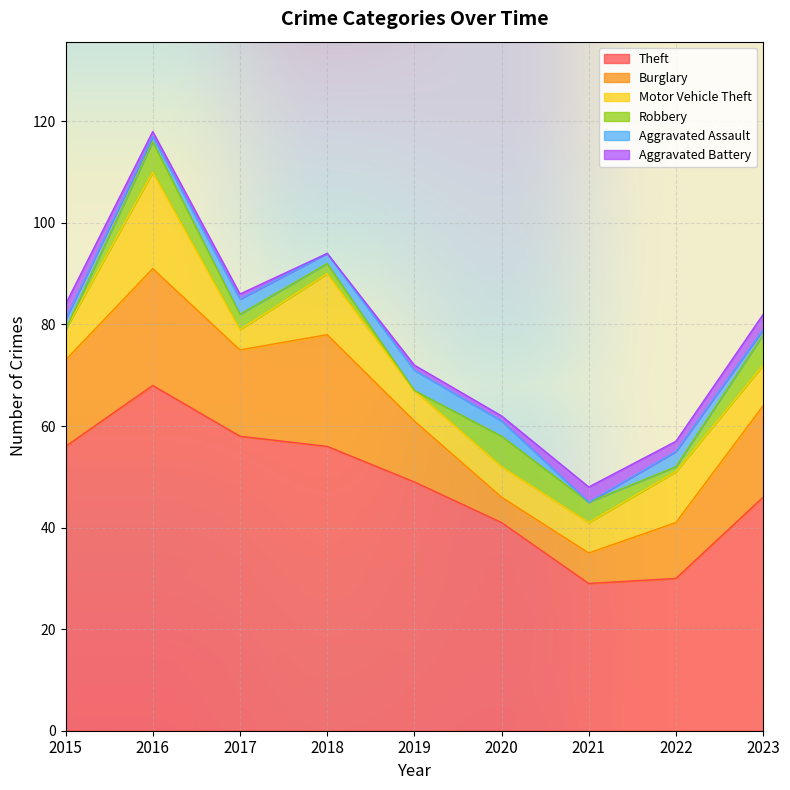

True or false: Robbery and Theft intersect in this chart.

False